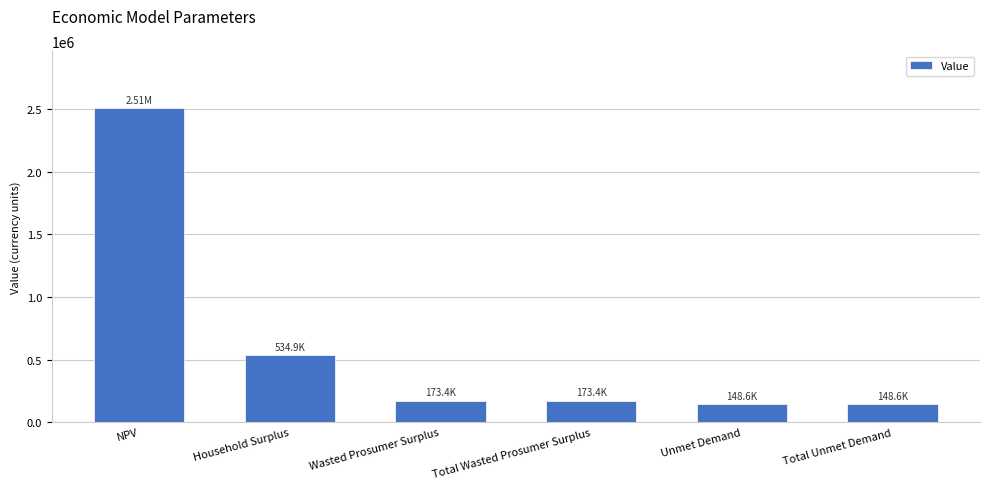

Reading right to left, transcribe all the data shown in this chart.

148585.5	148585.5	173398.7	173398.7	534870.9	2512230.9